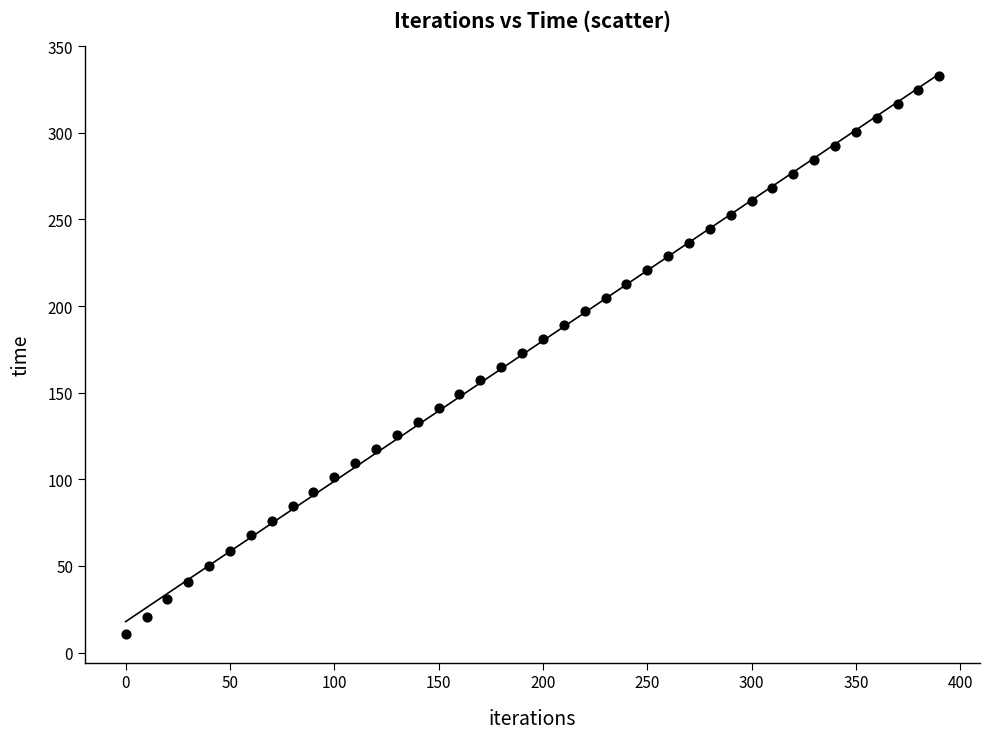

What is the range of X values (max minus min)?

390.0